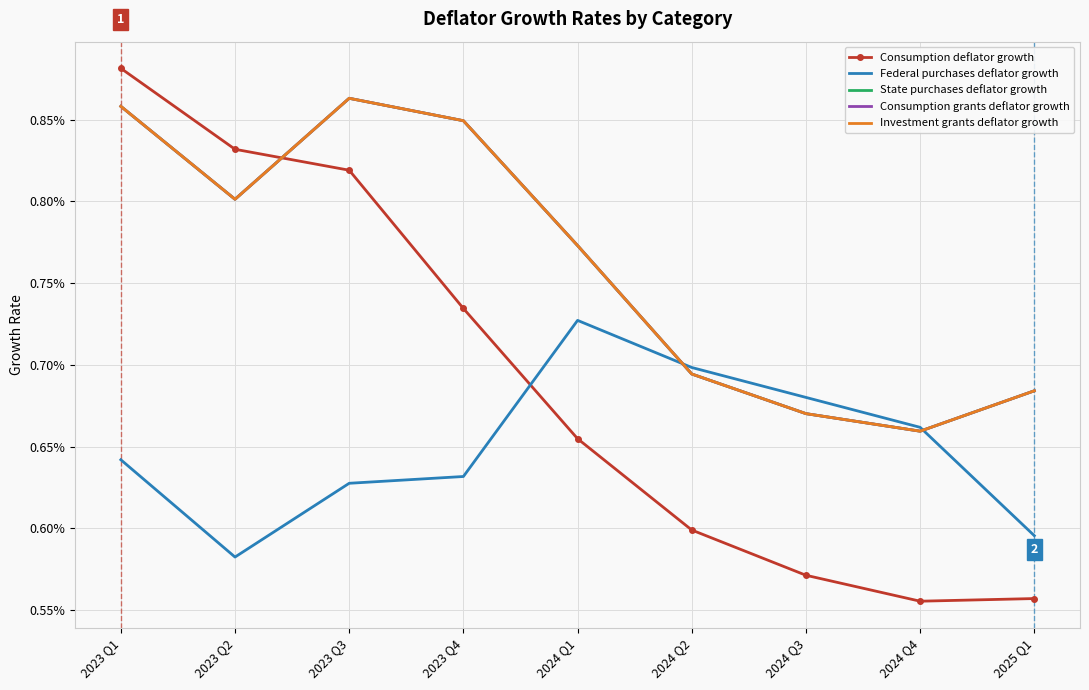

At which category does Investment grants deflator growth reach its first local valley?

2023 Q2